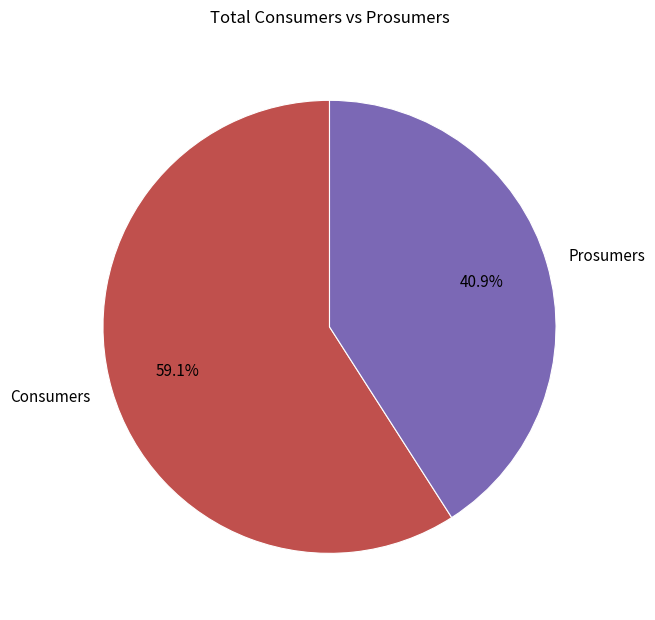

To the nearest percent, what percentage of the pie is Prosumers?

41%